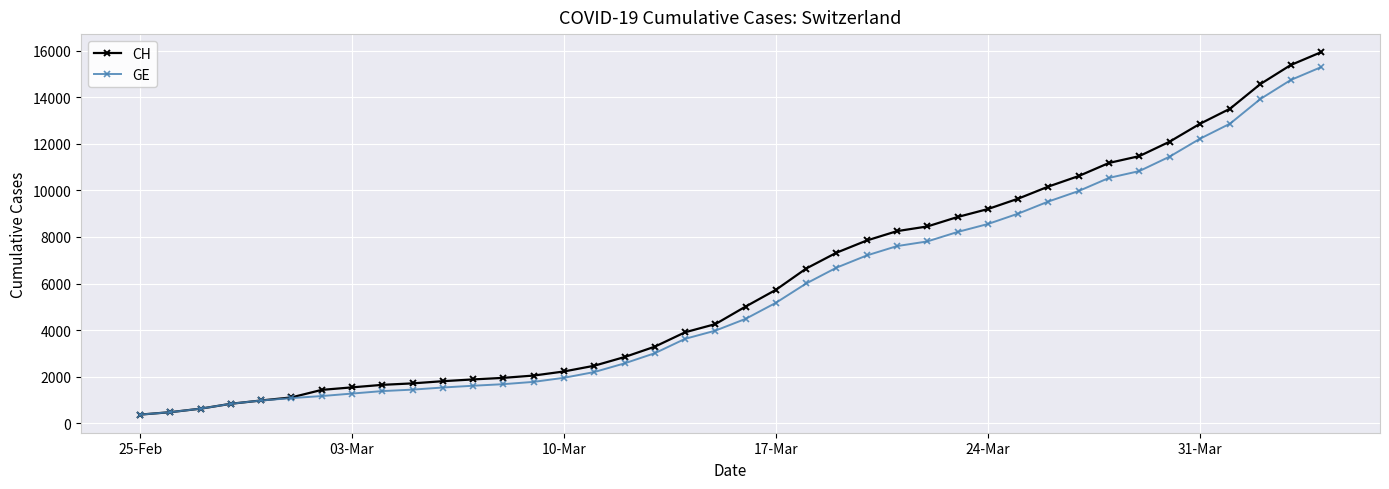

What are all the series names shown in the legend?

CH, GE